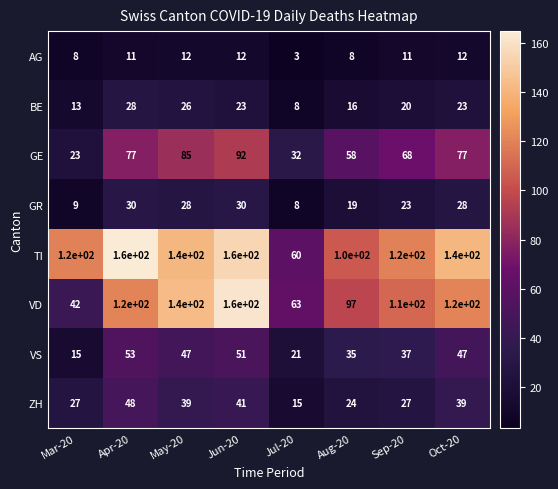

Which series has the largest total across all categories?

TI